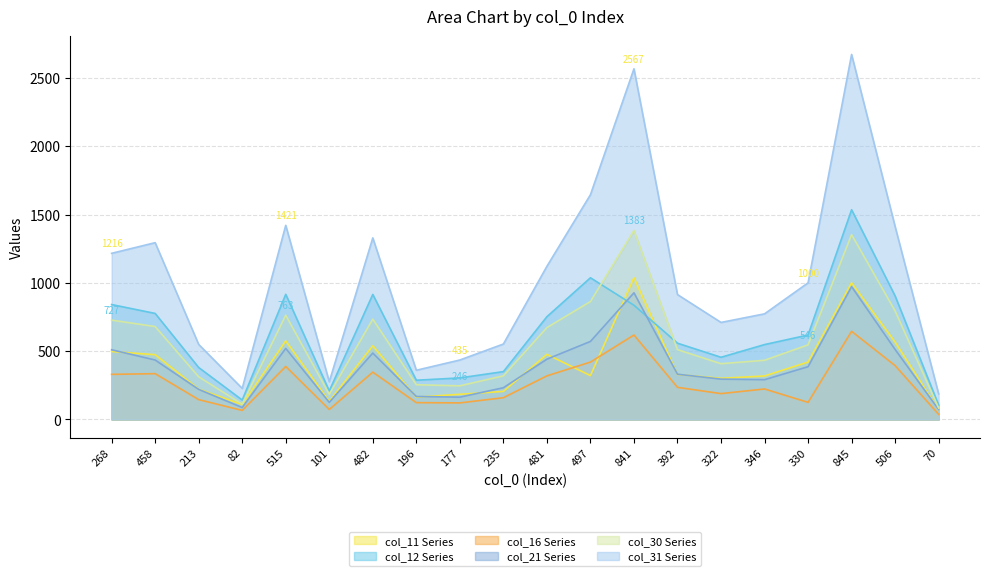

Is it true that col_30 equals 1043 at 506?

False